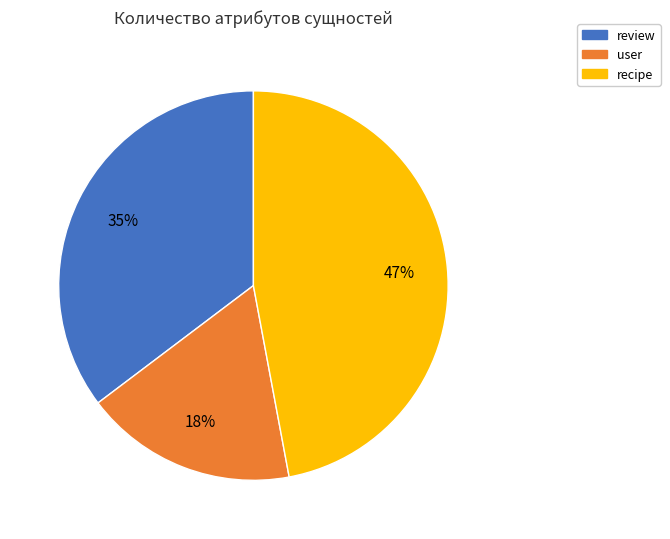

Which category has the smallest portion of the pie?

user